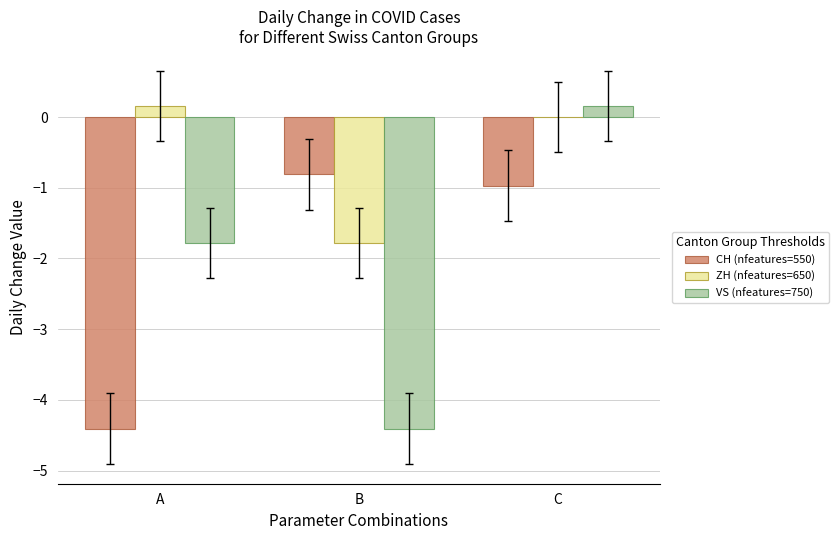

Reading left to right, transcribe all the data shown in this chart.

CH (nfeatures=550): A=-4.4	B=-0.8	C=-1.0
ZH (nfeatures=650): A=0.2	B=-1.8	C=0.0
VS (nfeatures=750): A=-1.8	B=-4.4	C=0.2